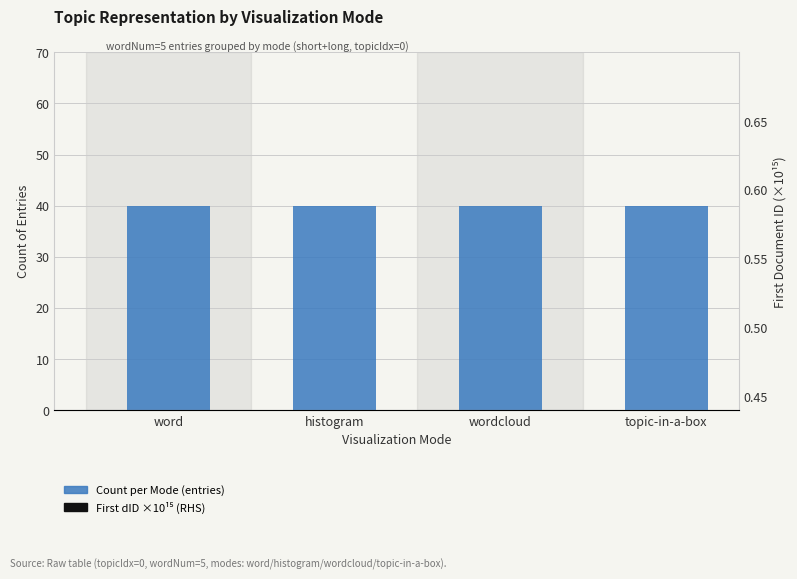

Reading left to right, what are all the values shown in this chart?

Count per Mode (entries): 40.0	40.0	40.0	40.0
First dID / 1e15 (RHS): 4.7	5.8	5.1	6.2